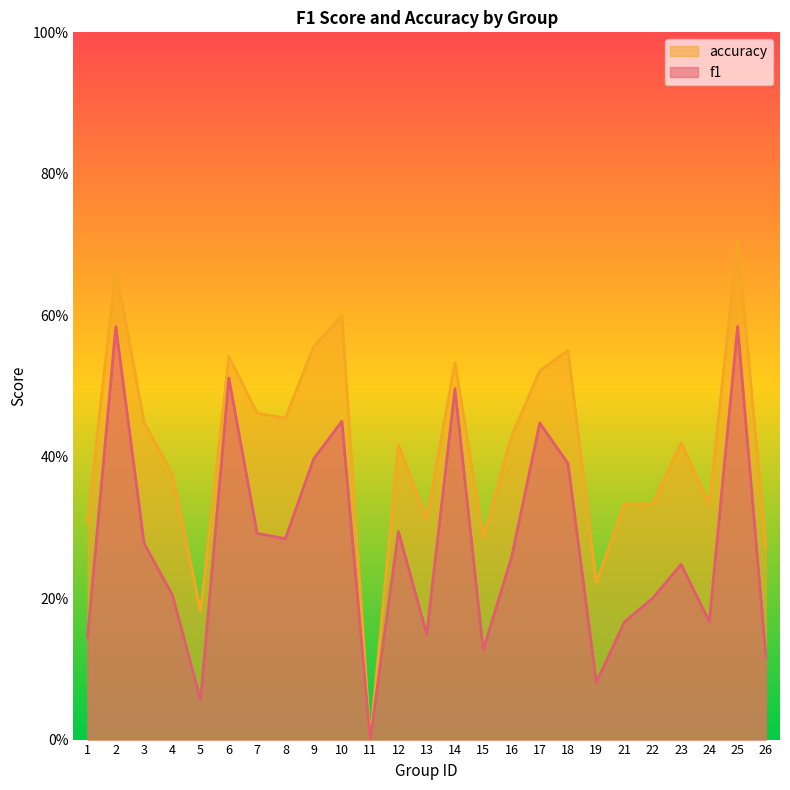

What is the approximate value of accuracy at 7?

0.5